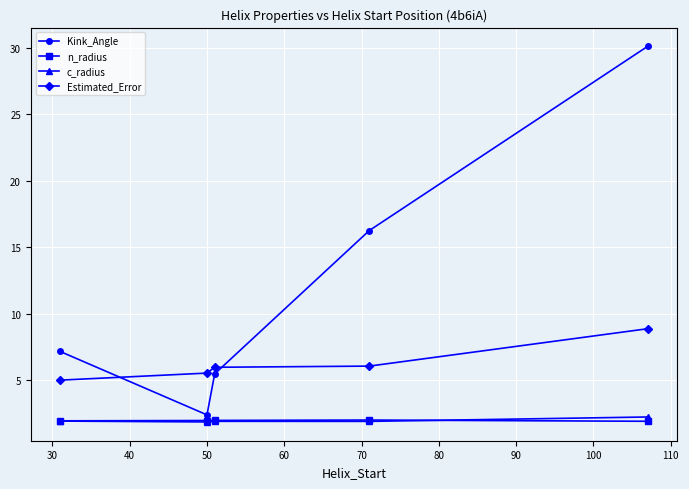

Which series has the largest range (max minus min)?

Kink_Angle